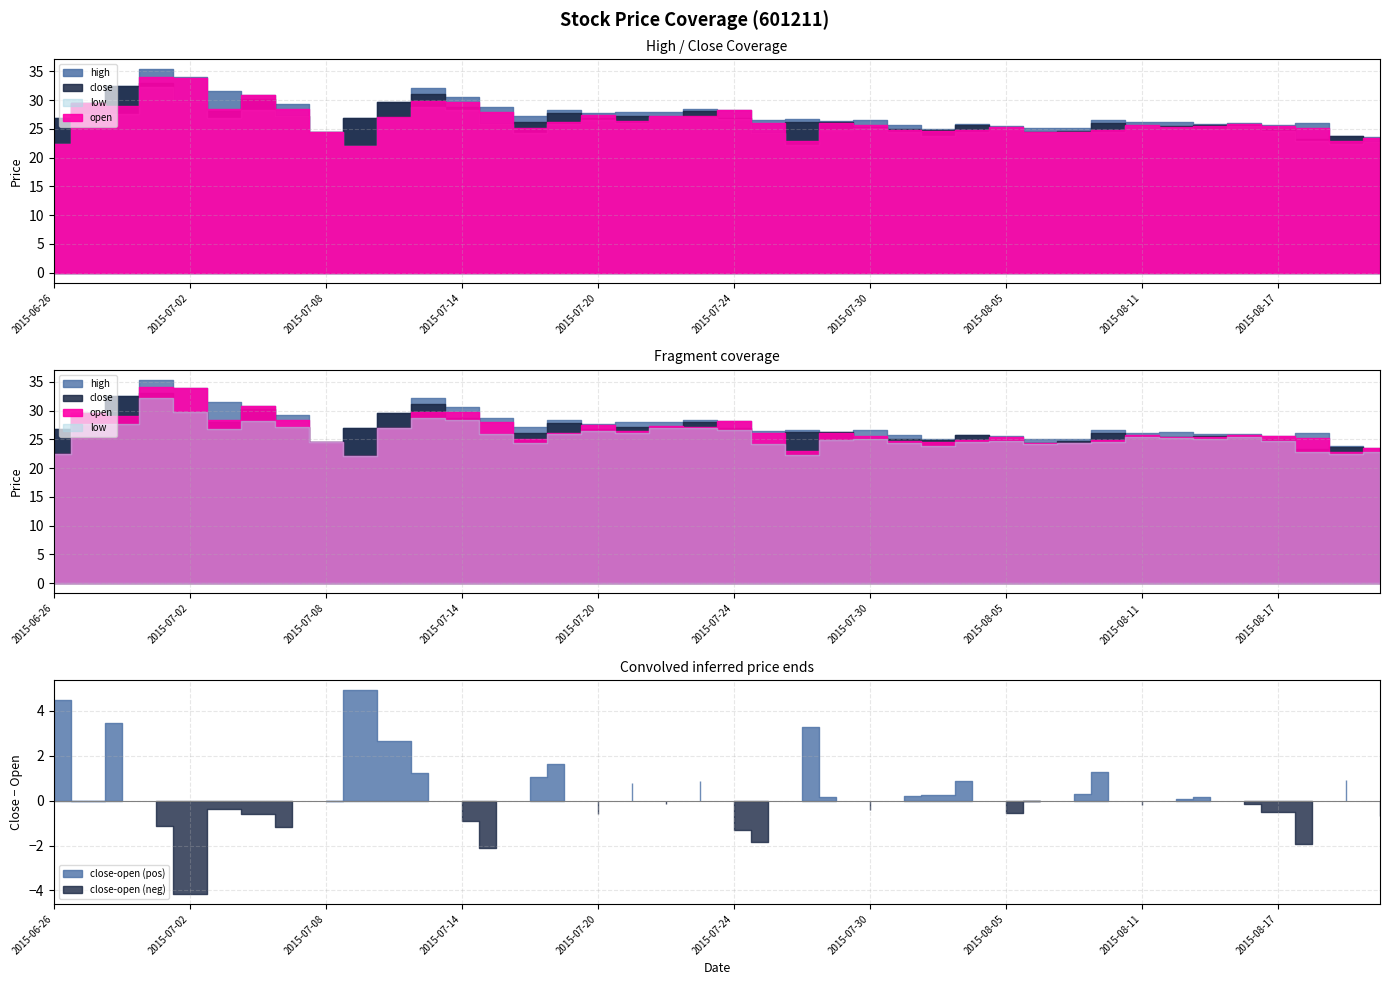

What is the difference between the highest and lowest values at 2015-08-11?

0.7